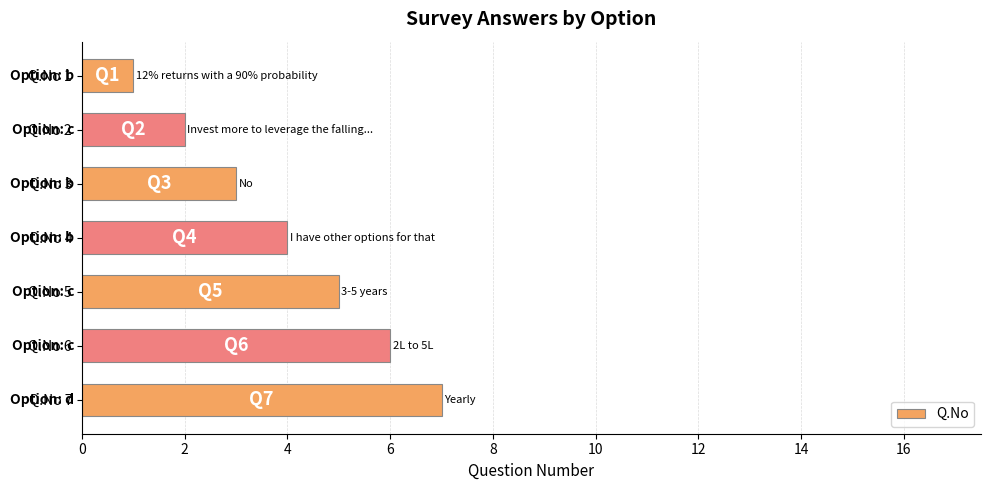

Which has a higher value, Q.No 2 or Q.No 1?

Q.No 2